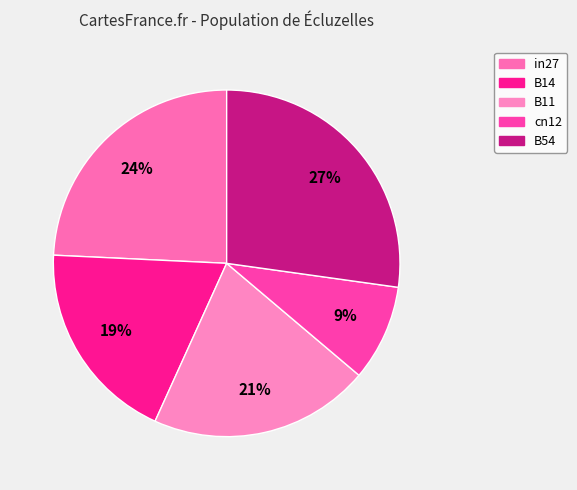

Which slice is the smallest?

cn12